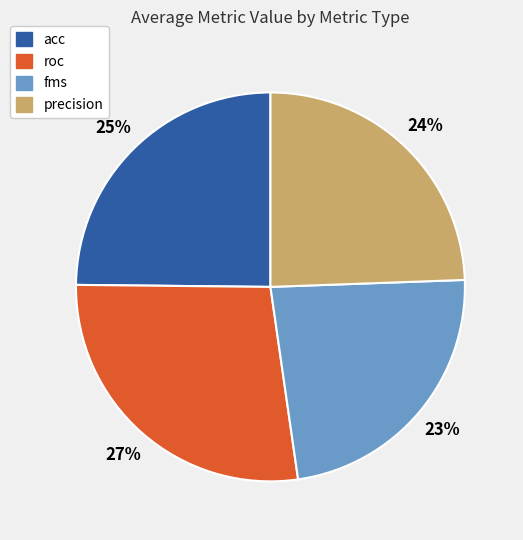

True or false: acc accounts for 25% of the total.

True